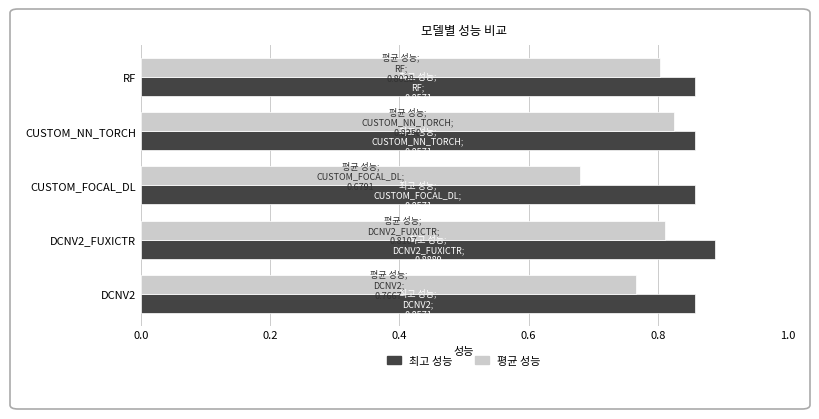

At which category does the chart reach its peak across all series?

DCNV2_FUXICTR